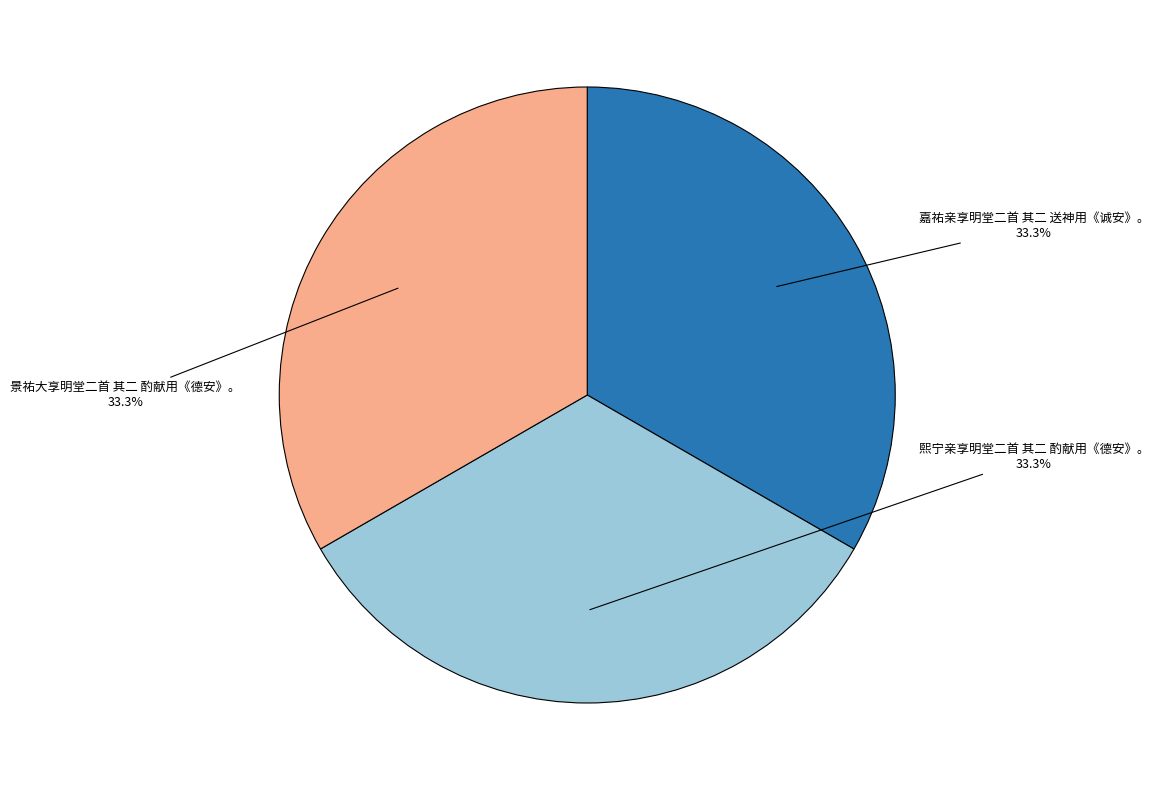

The 熙宁亲享明堂二首 其二 酌献用《德安》。 slice represents 21% of the pie. True or false?

False